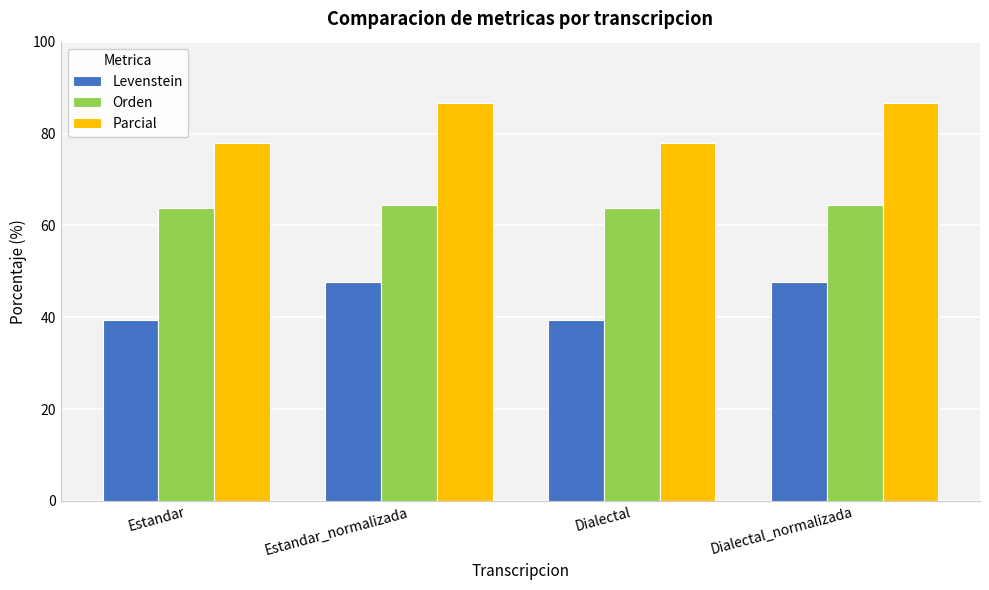

Reading left to right, what are all the values shown in this chart?

Levenstein: 39.5	47.7	39.5	47.7
Orden: 63.7	64.4	63.7	64.4
Parcial: 78.0	86.7	78.0	86.7